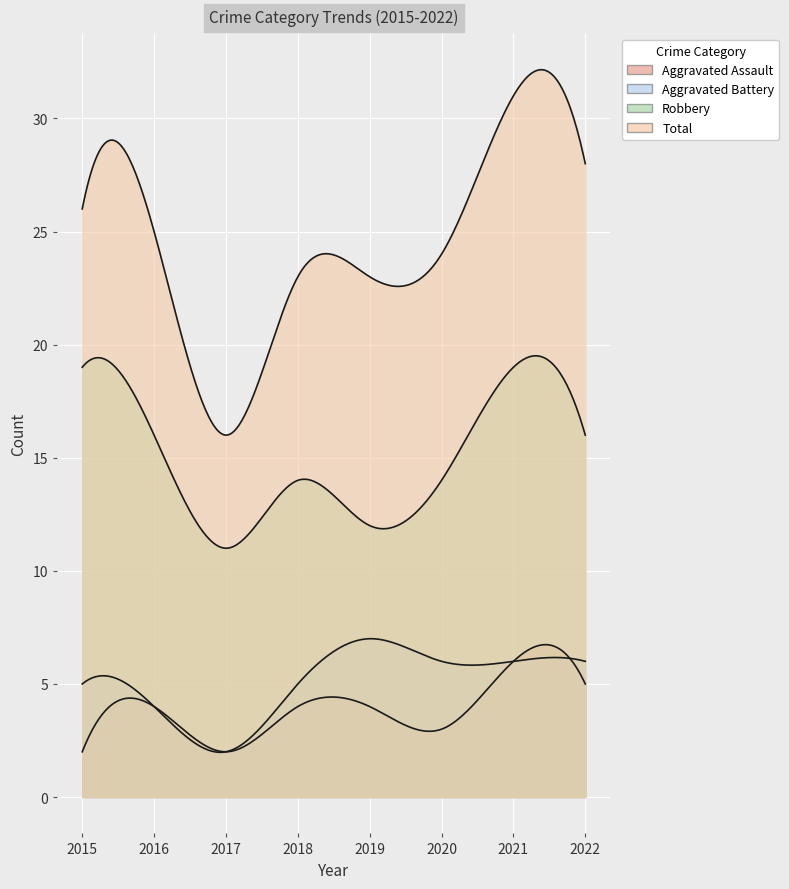

What is the maximum value for Aggravated Assault?

6